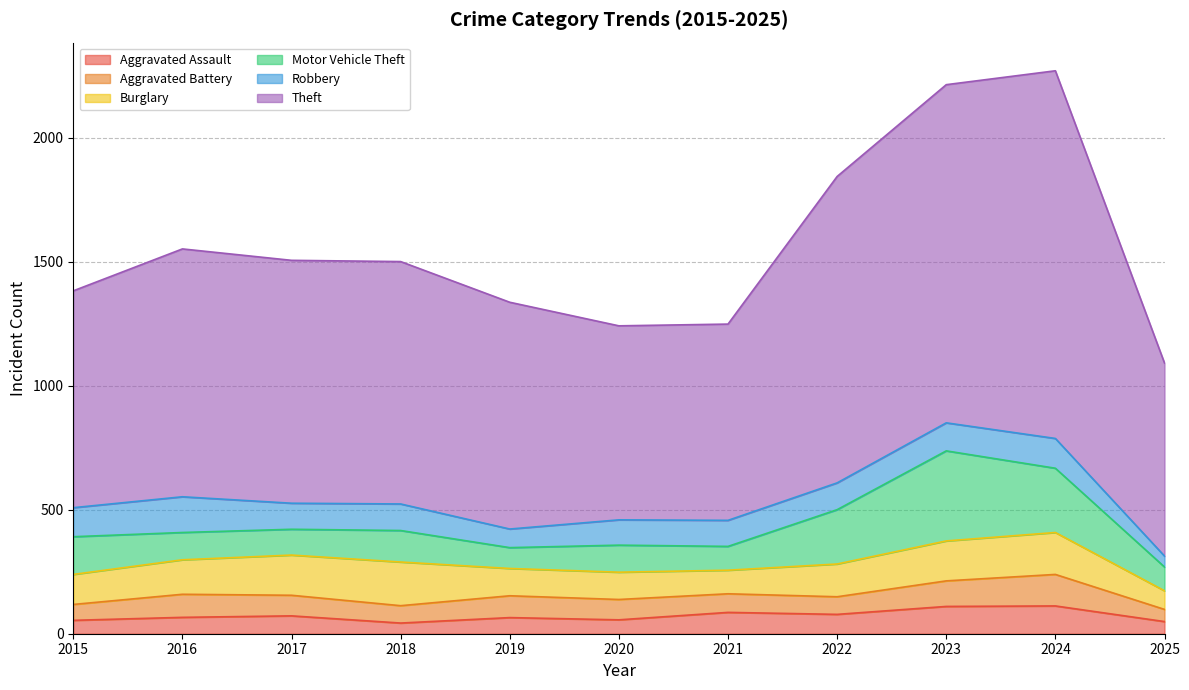

How many lines are shown in the chart?

6